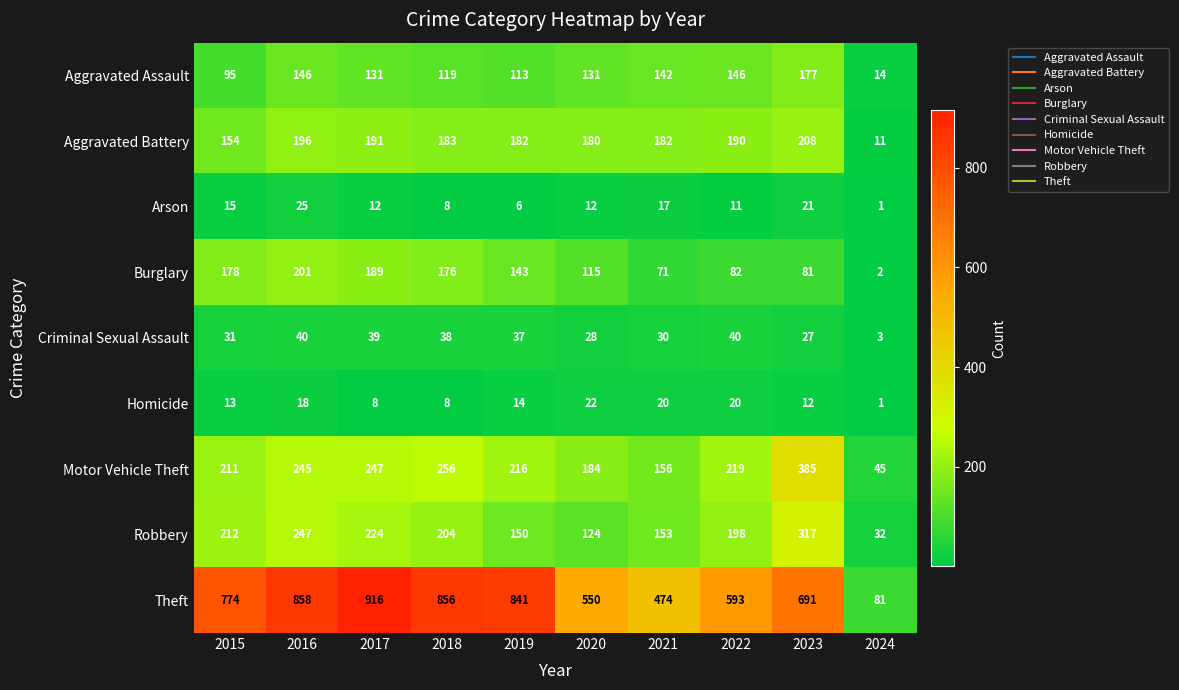

What is the spread (max minus min) of values at 2018?

848